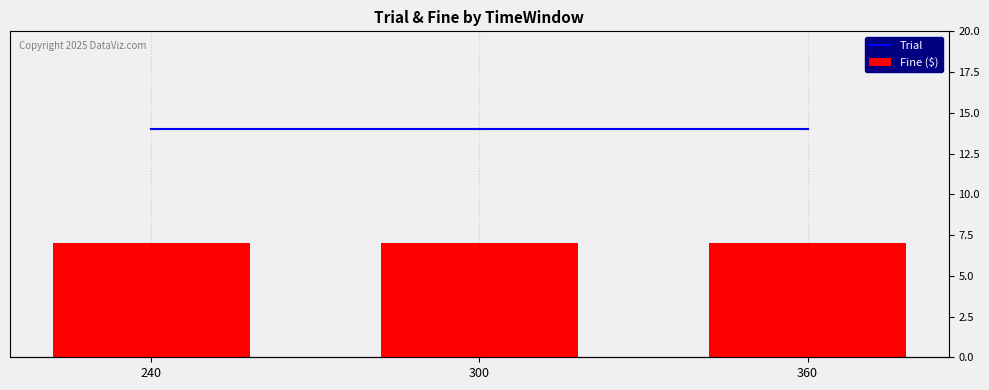

Reading left to right, what are all the values shown in this chart?

Trial: 240=14	300=14	360=14
Fine ($): 240=7	300=7	360=7